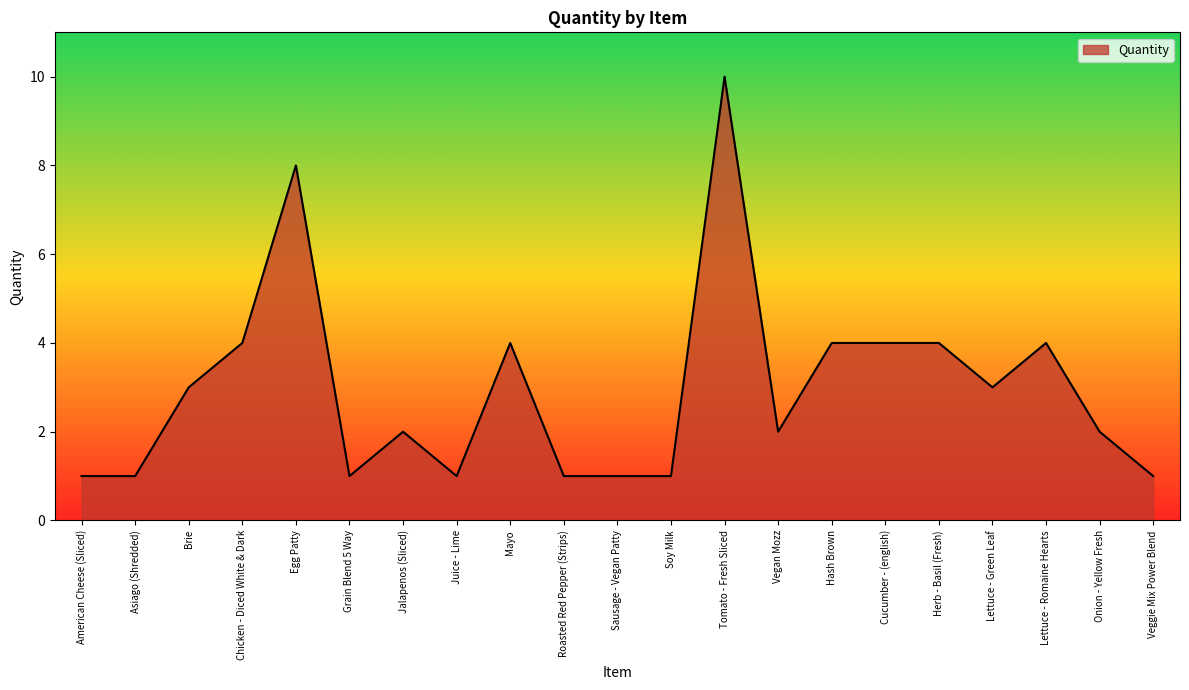

What is the change in value from Chicken - Diced White & Dark to Roasted Red Pepper (Strips)?

-3